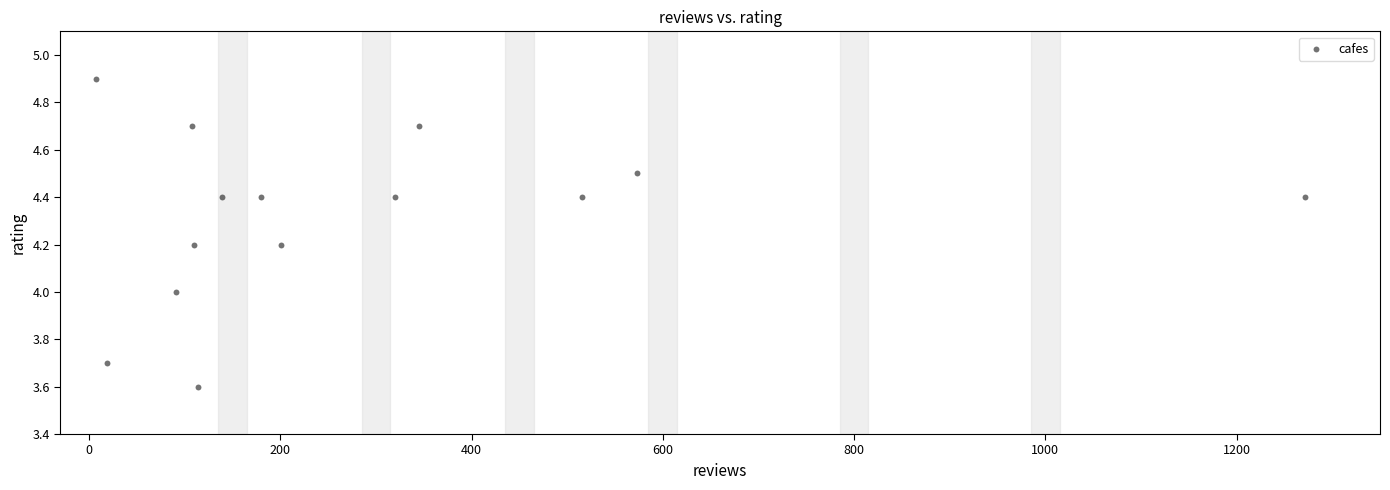

What is the range of X values (max minus min)?

1265.0